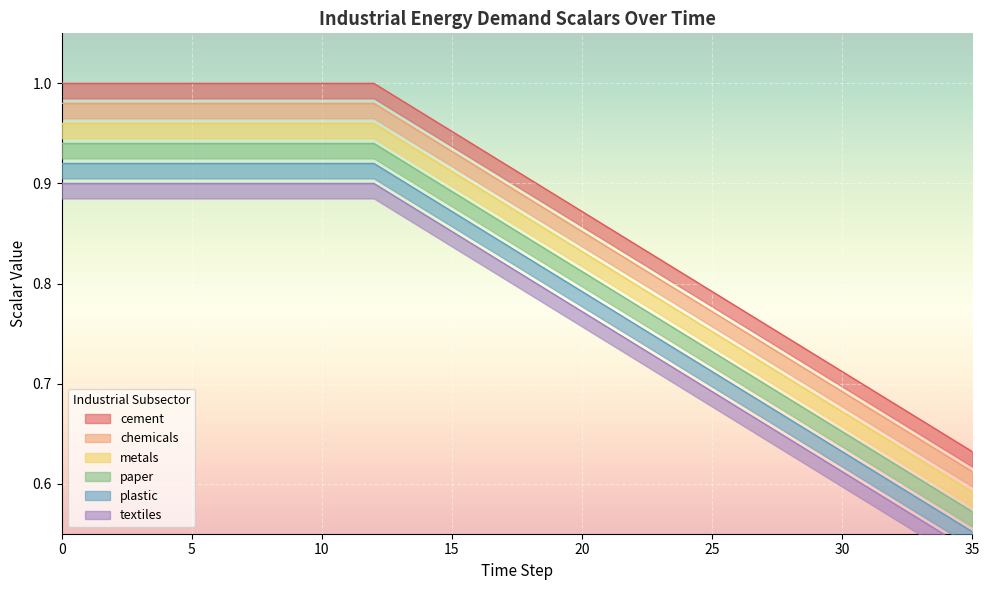

At how many categories does at least one series exceed 0?

36